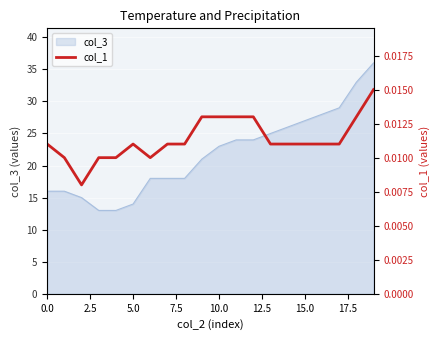

True or false: col_3 has a value of 8 at 0.0.

False